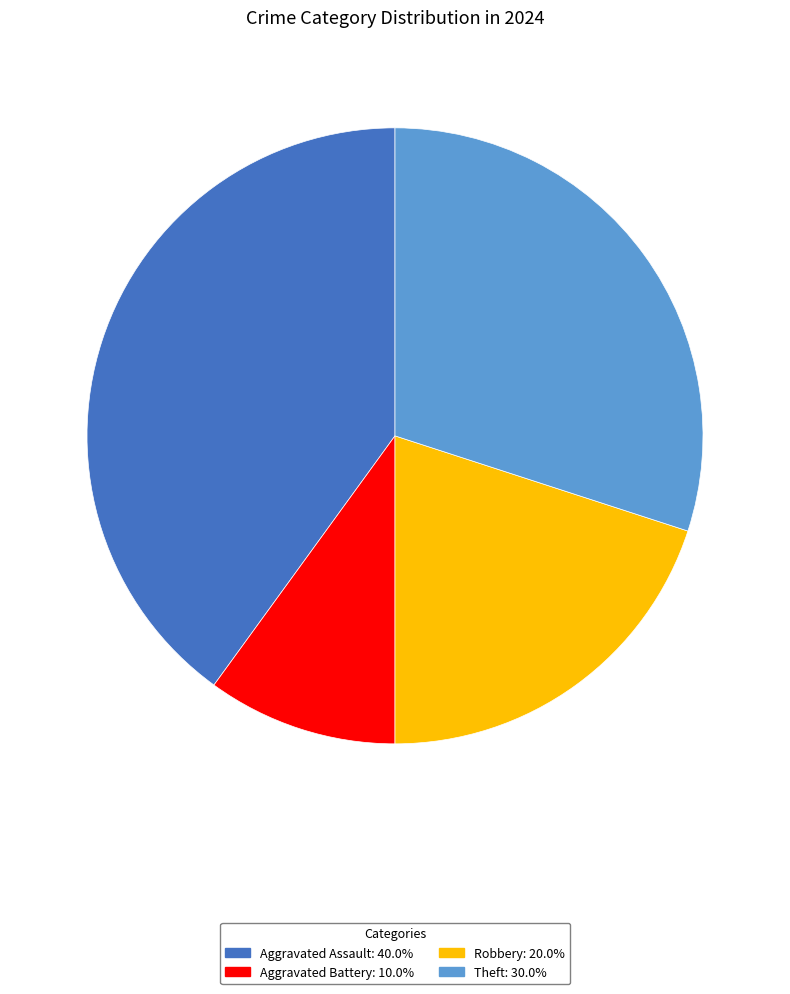

Is there any slice that represents more than half of the pie?

No